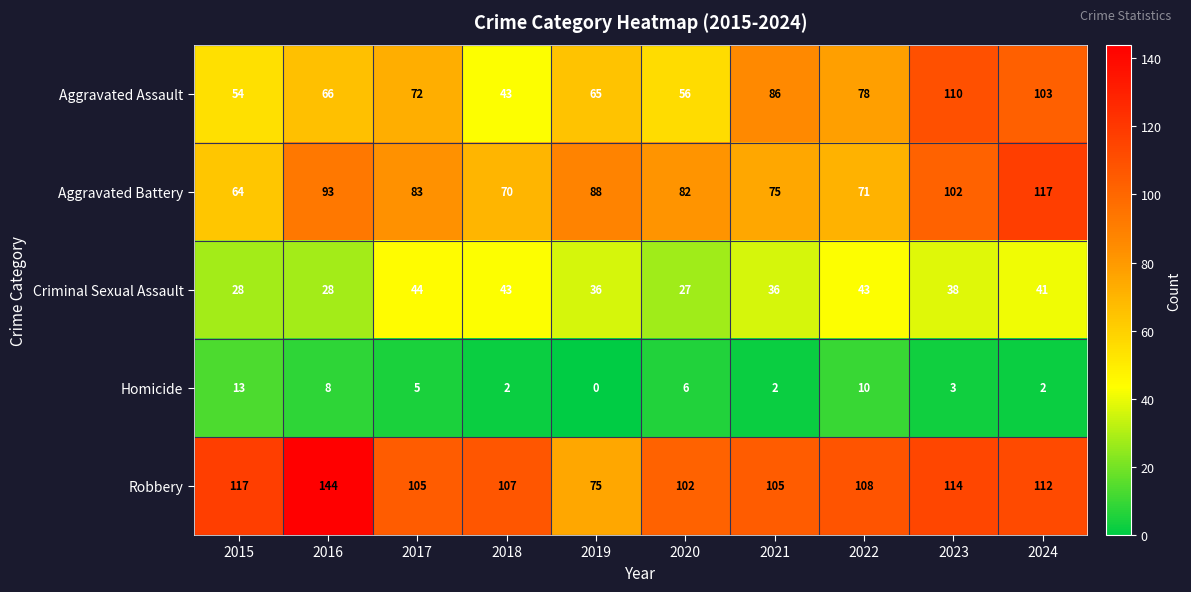

At 2019, list the series in order from largest to smallest.

Aggravated Battery, Robbery, Aggravated Assault, Criminal Sexual Assault, Homicide